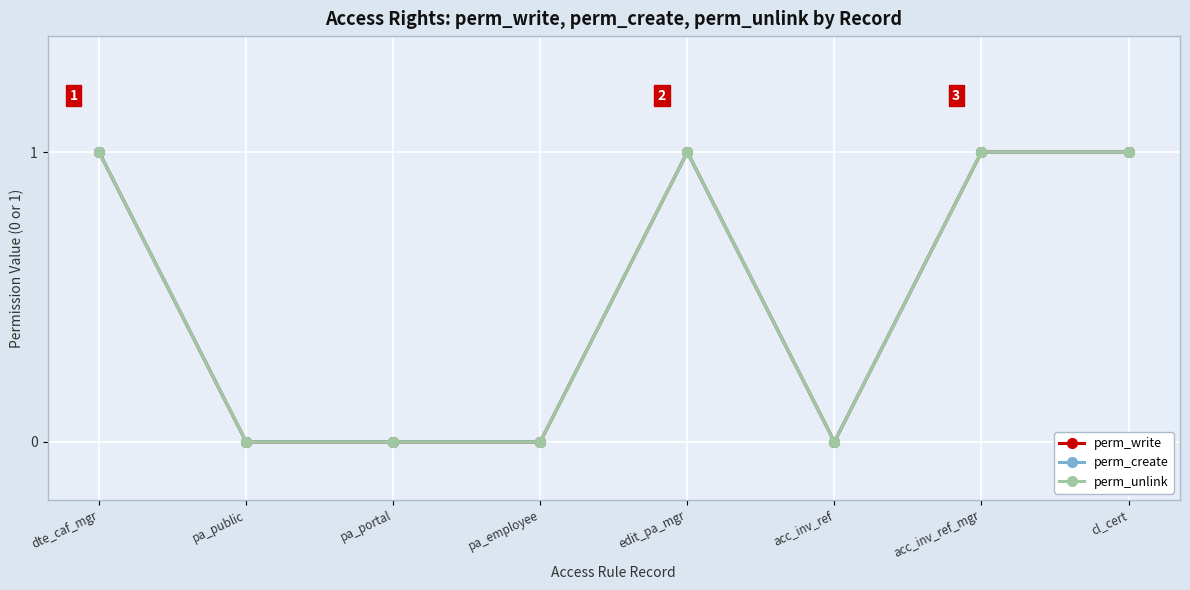

Rank the series at pa_portal from highest to lowest value.

perm_write, perm_create, perm_unlink